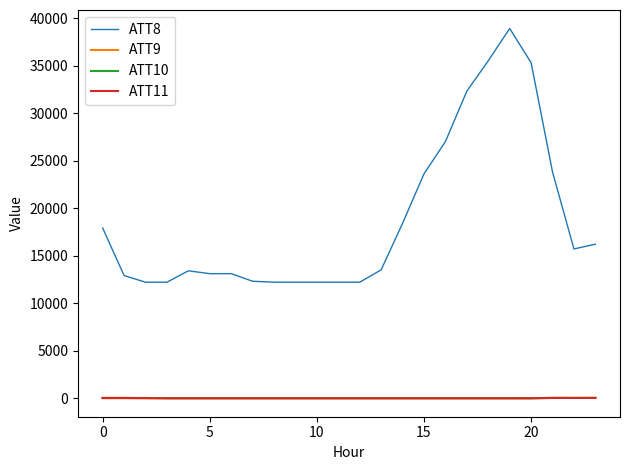

True or false: ATT8 and ATT9 intersect in this chart.

False